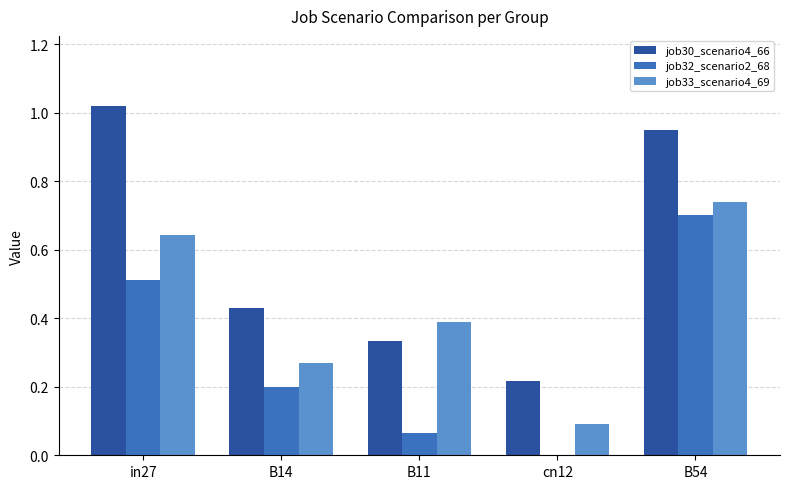

Is the value of job32_scenario2_68 at in27 greater than the value of job30_scenario4_66 at B54?

No